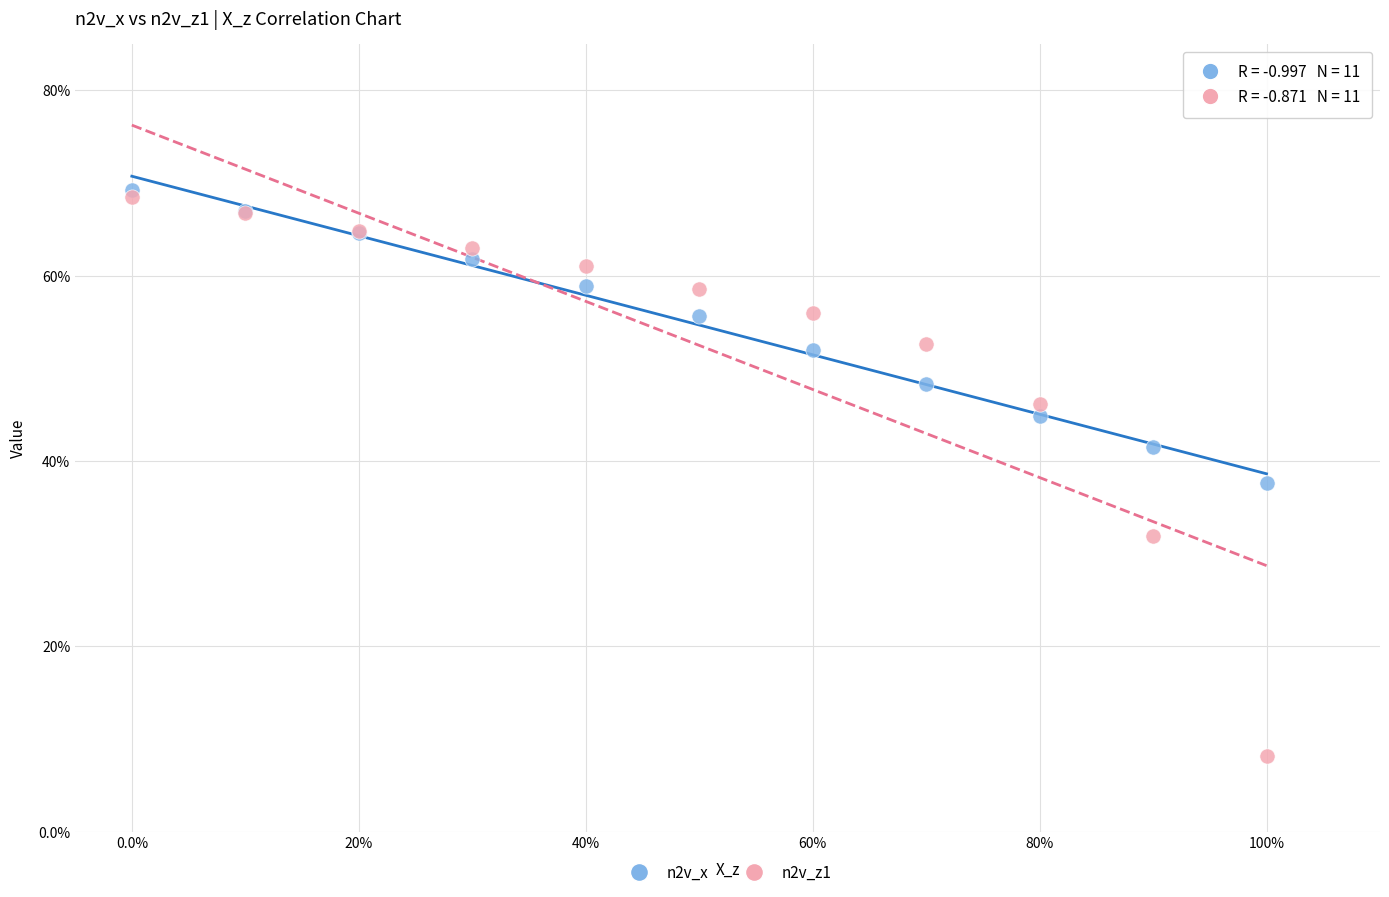

What are all the series names shown in the legend?

n2v_x, n2v_z1